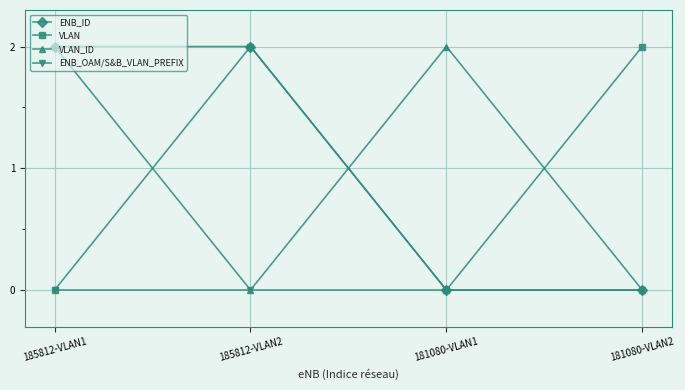

Does the chart have visible grid lines?

Yes